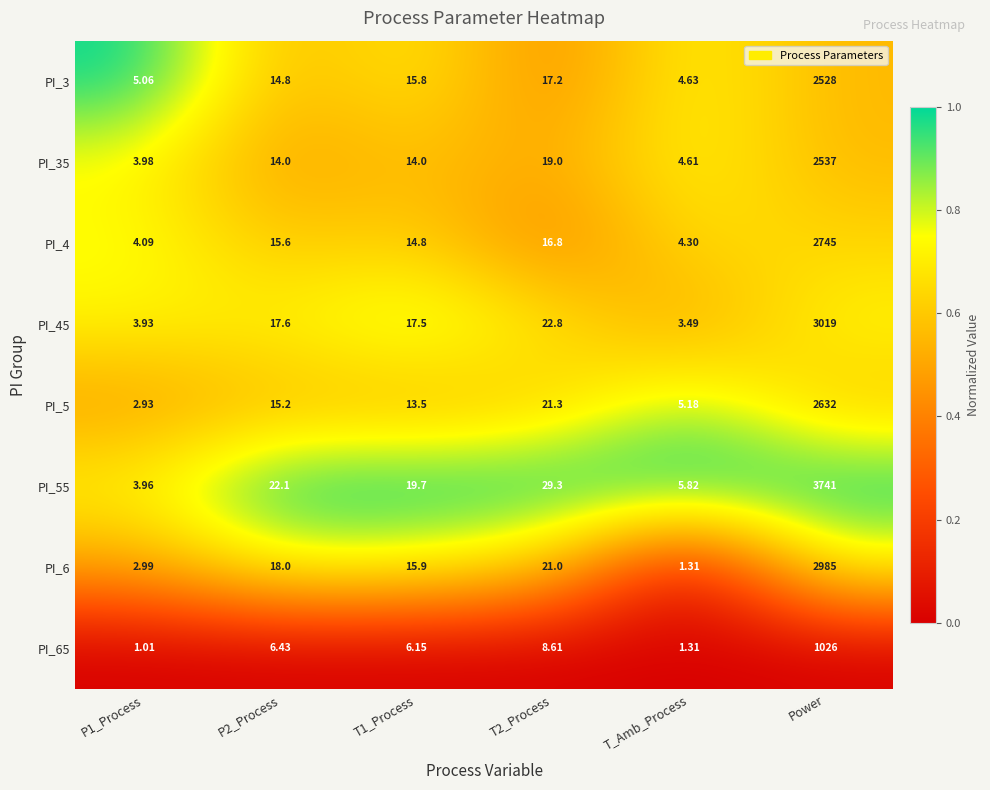

Which category has the highest value in the PI_4 series?

Power